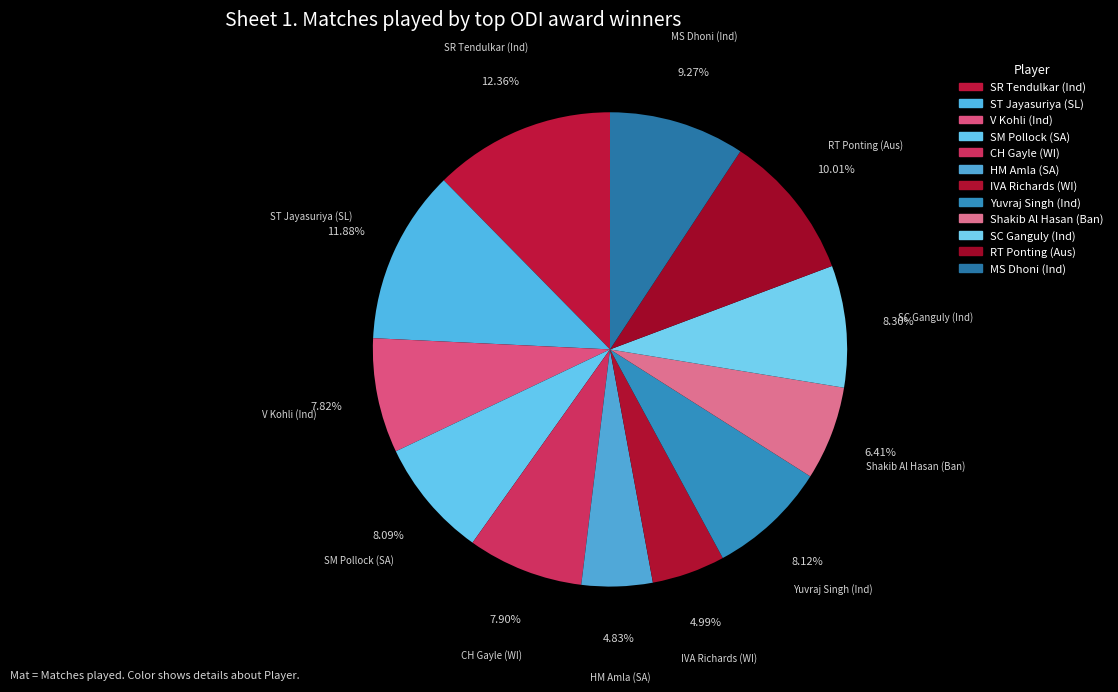

What is the change in value from Shakib Al Hasan (Ban) to RT Ponting (Aus)?

+135